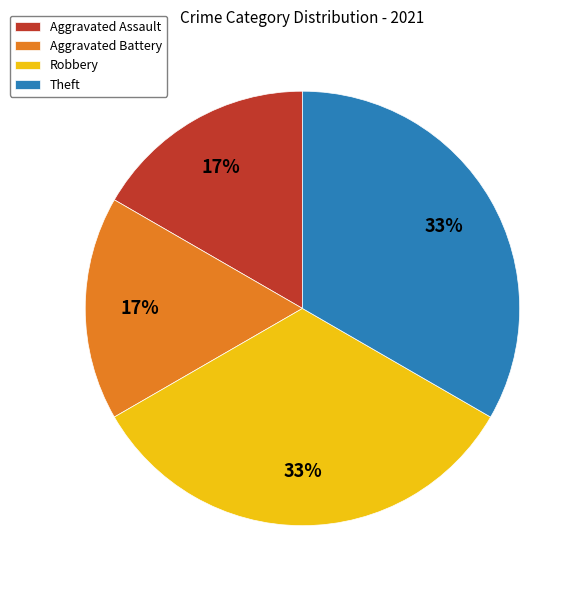

Does any single category account for the majority?

No